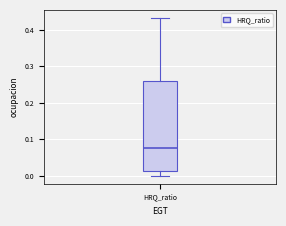

Read this box plot against the y-axis: the position of the median line, the range covered by the box, and the ends of both whiskers. The values are not printed on the chart, so give them approximately, as read against the axis.

median 0.08, box 0.01 to 0.26, whiskers 0.00 to 0.43